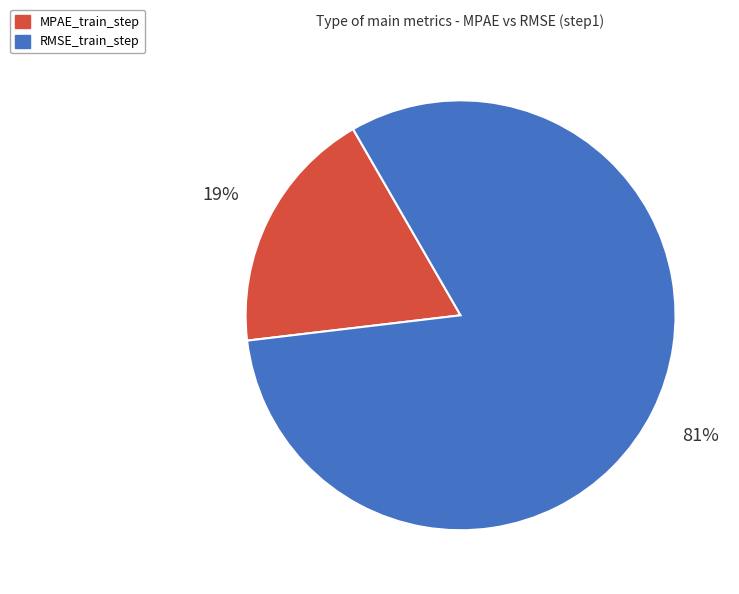

Combined, do MPAE_train_step and RMSE_train_step account for over 50%?

Yes